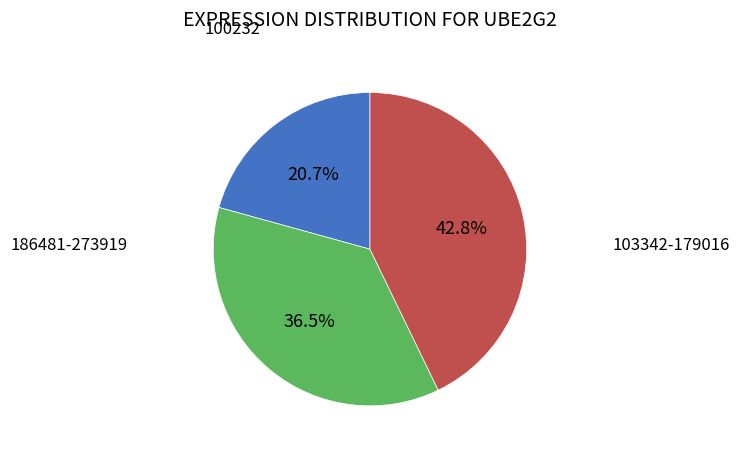

Is it true that 100232 is 14% of the pie?

False